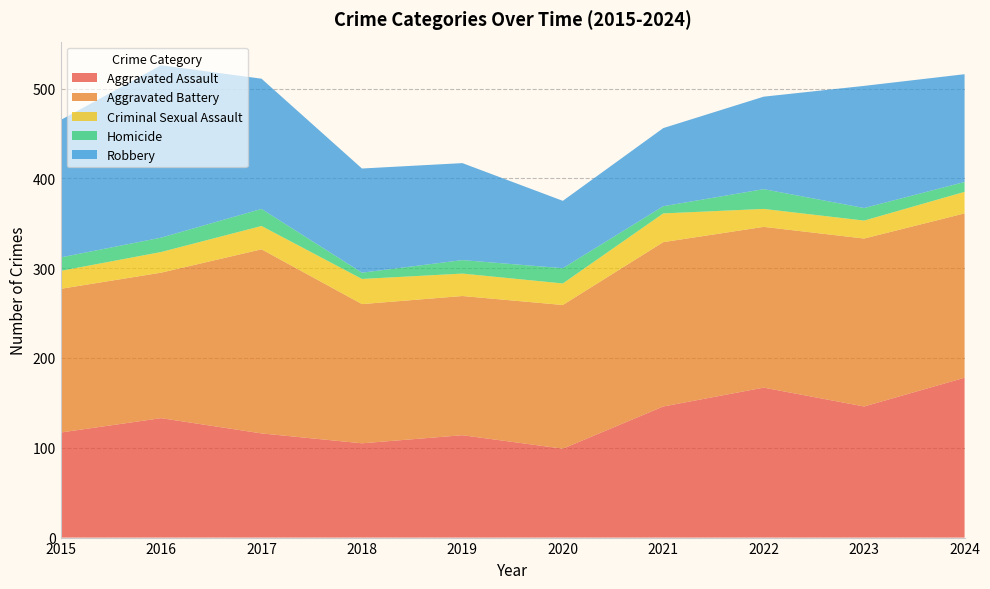

Reading right to left, transcribe all the data shown in this chart.

Aggravated Assault: 2024=178	2023=146	2022=167	2021=146	2020=99	2019=114	2018=105	2017=116	2016=133	2015=117
Aggravated Battery: 2024=183	2023=187	2022=179	2021=183	2020=160	2019=155	2018=155	2017=205	2016=162	2015=160
Criminal Sexual Assault: 2024=24	2023=20	2022=20	2021=32	2020=24	2019=25	2018=28	2017=26	2016=23	2015=20
Homicide: 2024=11	2023=14	2022=22	2021=8	2020=17	2019=15	2018=7	2017=19	2016=16	2015=15
Robbery: 2024=120	2023=136	2022=103	2021=87	2020=75	2019=108	2018=116	2017=145	2016=192	2015=153